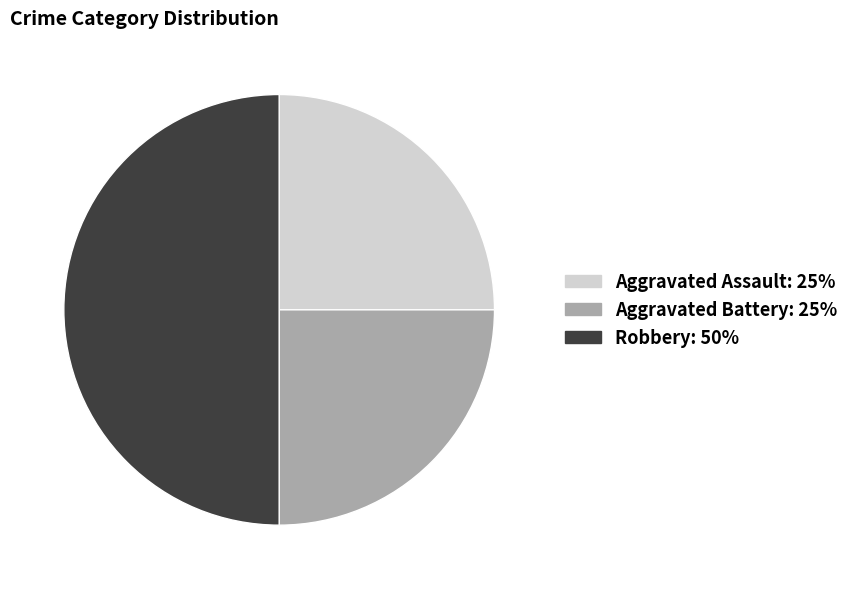

Approximately how many times larger is the value at Robbery compared to Aggravated Assault?

2.0